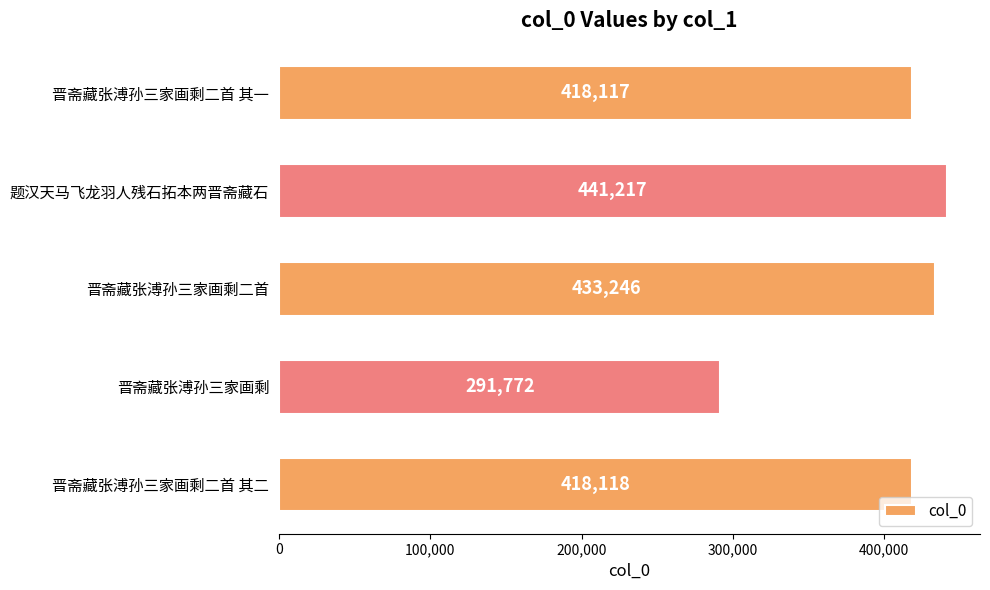

True or false: the data shows 722585 at 题汉天马飞龙羽人残石拓本两晋斋藏石.

False